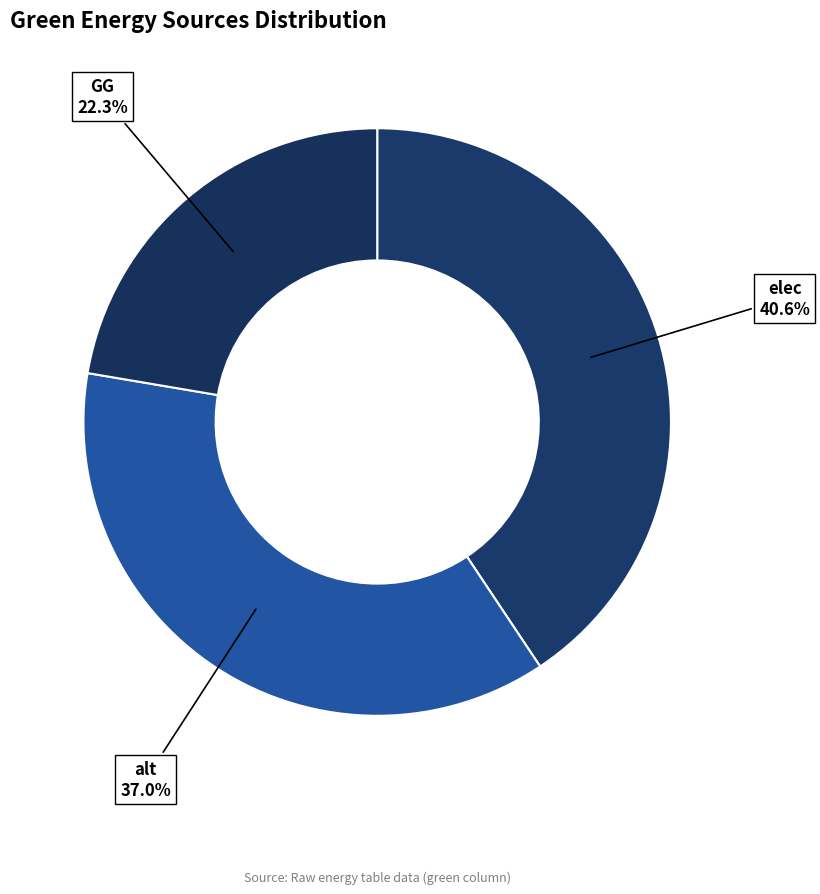

Which slice is the largest?

elec